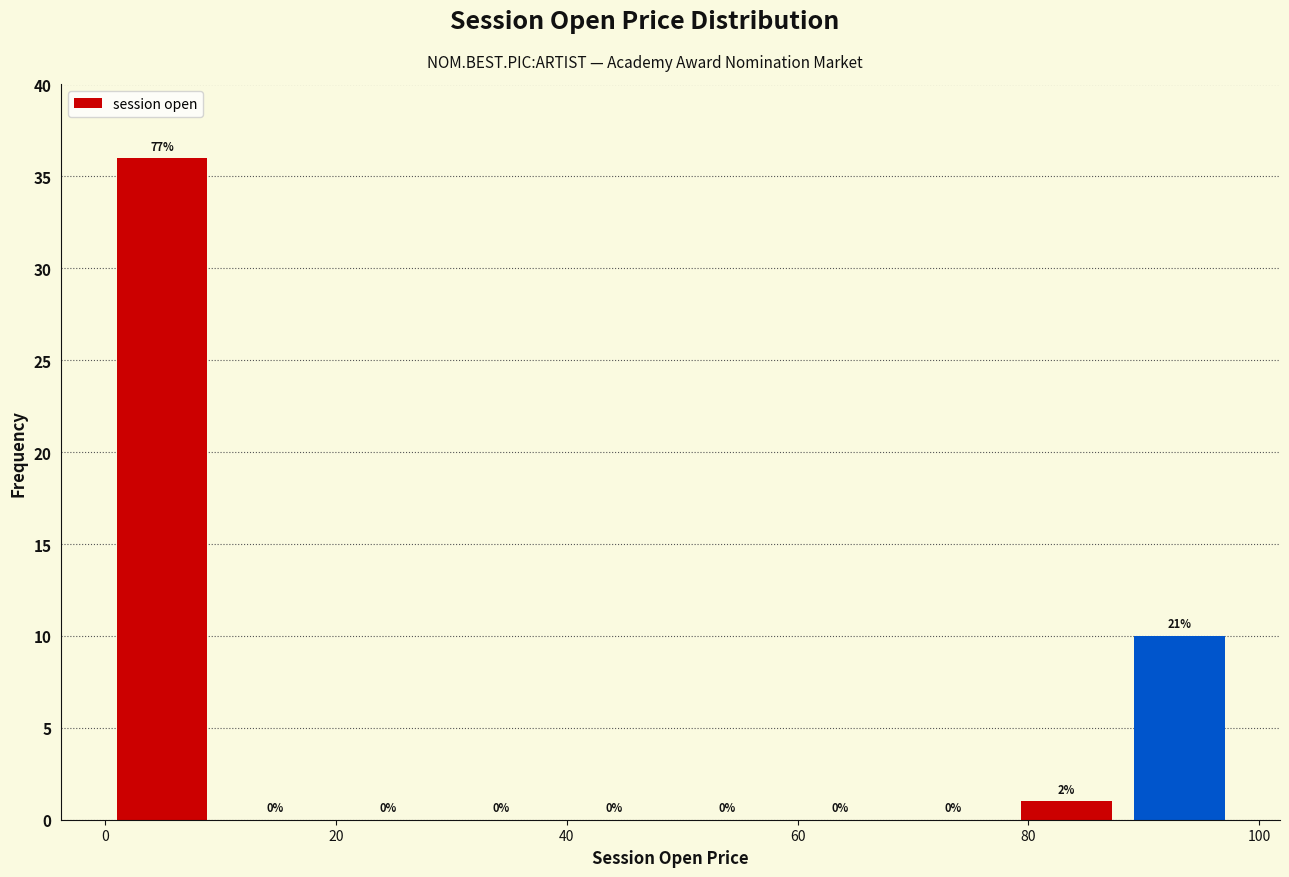

Over which range of the x-axis is the bar tallest?

0.0 to 9.8